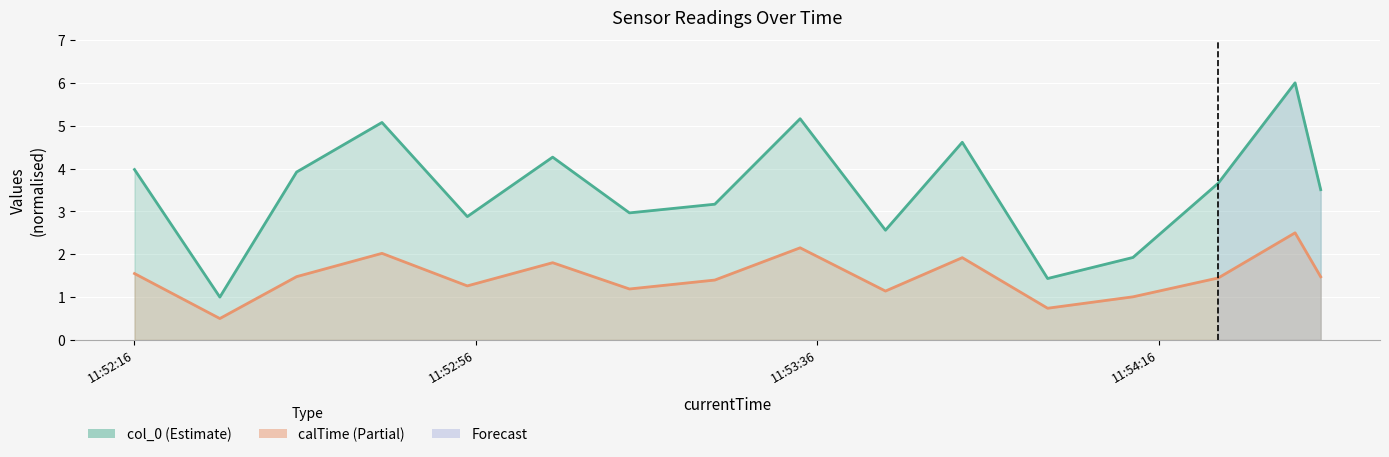

At how many categories does at least one series exceed 3?

10